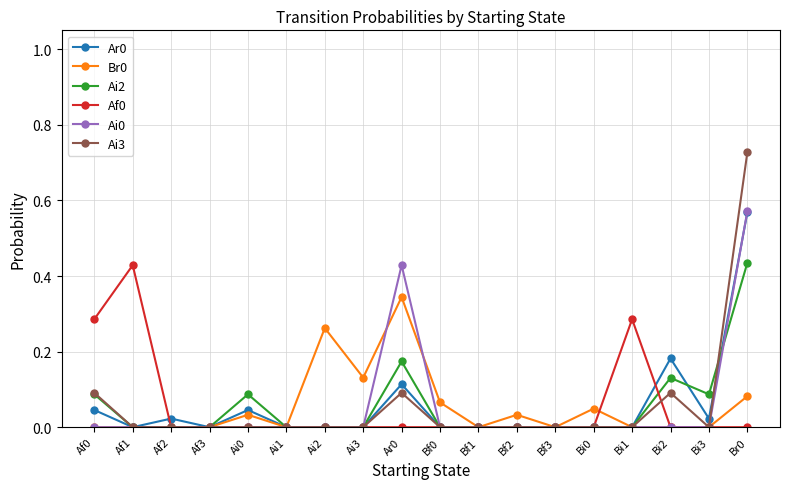

What is the label of the 7th point from the left?

Ai2